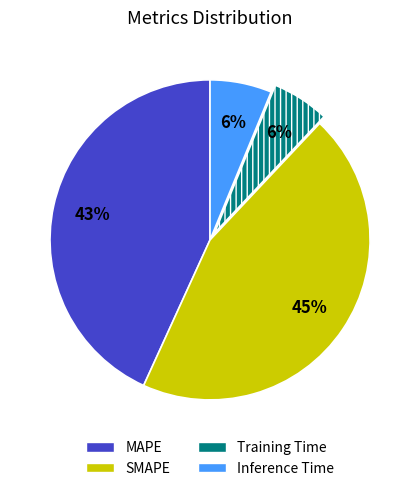

To the nearest percent, what percentage of the pie is Inference Time?

6%